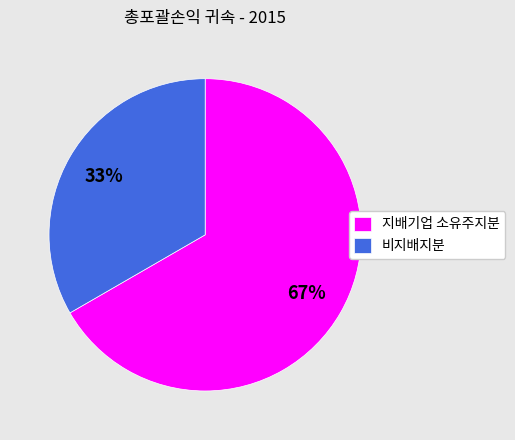

To the nearest percent, what is the combined percentage of 비지배지분 and 지배기업 소유주지분?

100%